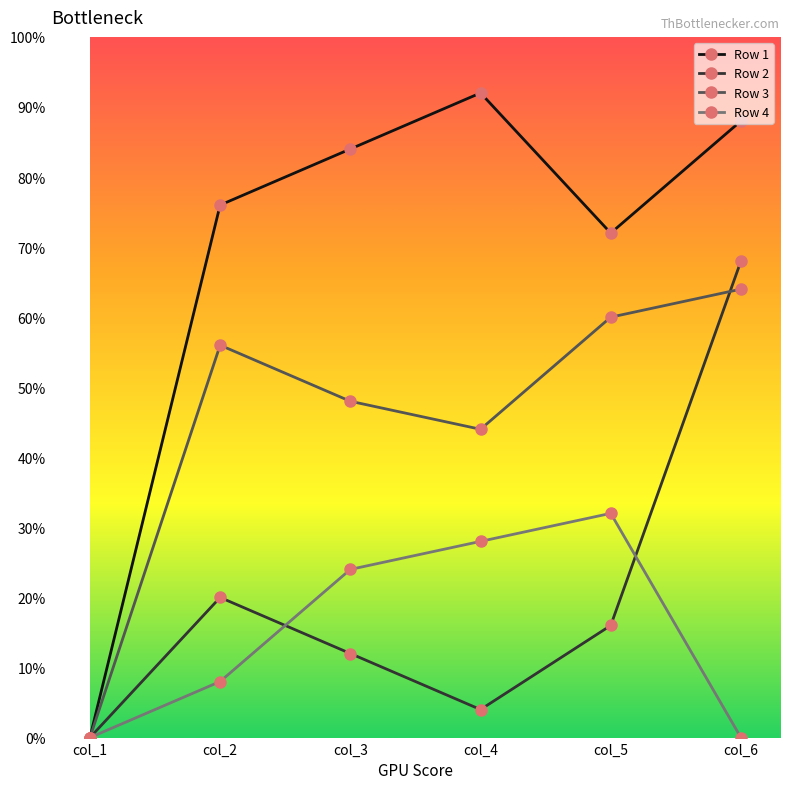

Rank the categories by Row 1 value from highest to lowest.

col_4, col_6, col_3, col_2, col_5, col_1